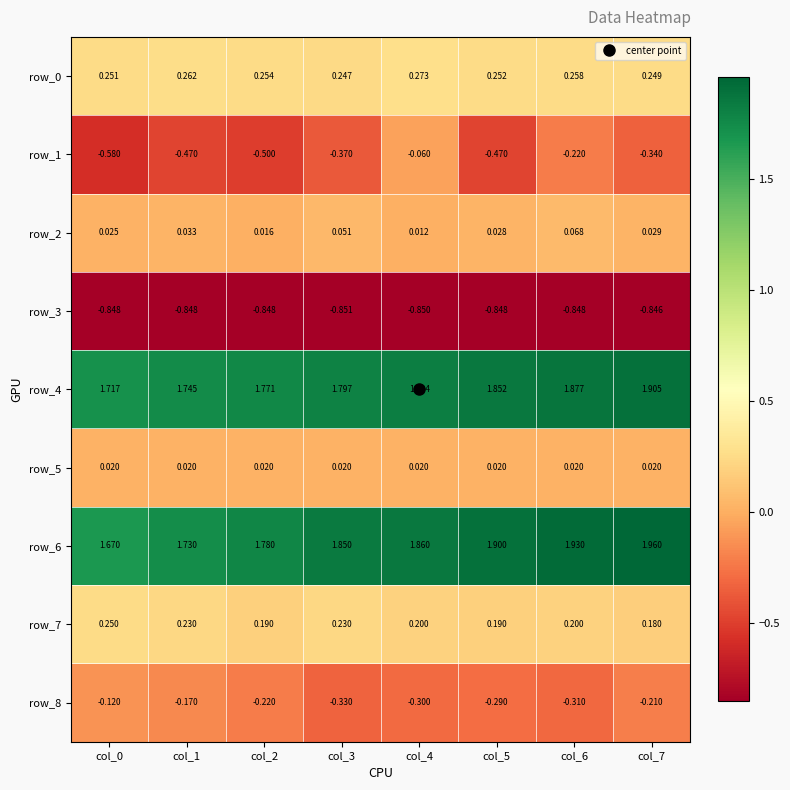

What is the difference between the highest and lowest values at col_2?

2.6